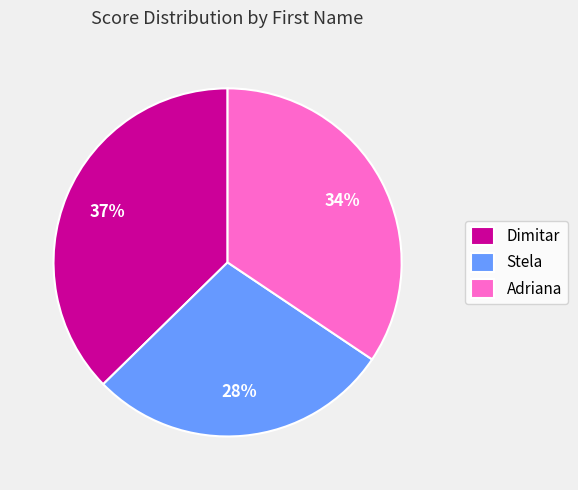

Does Adriana represent more than half of the total?

No